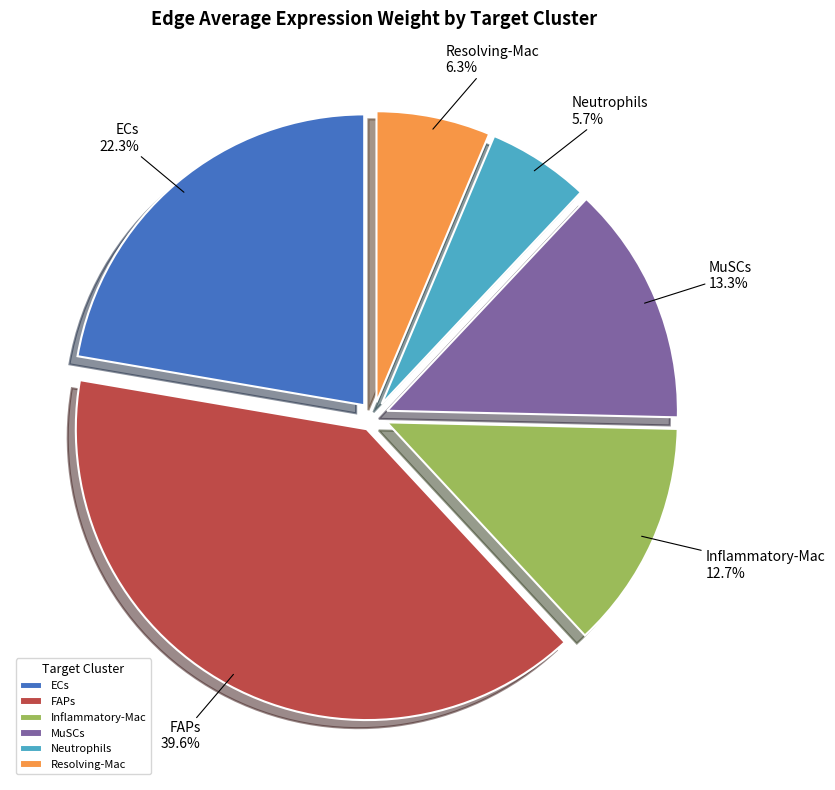

Is there a majority slice in this chart?

No